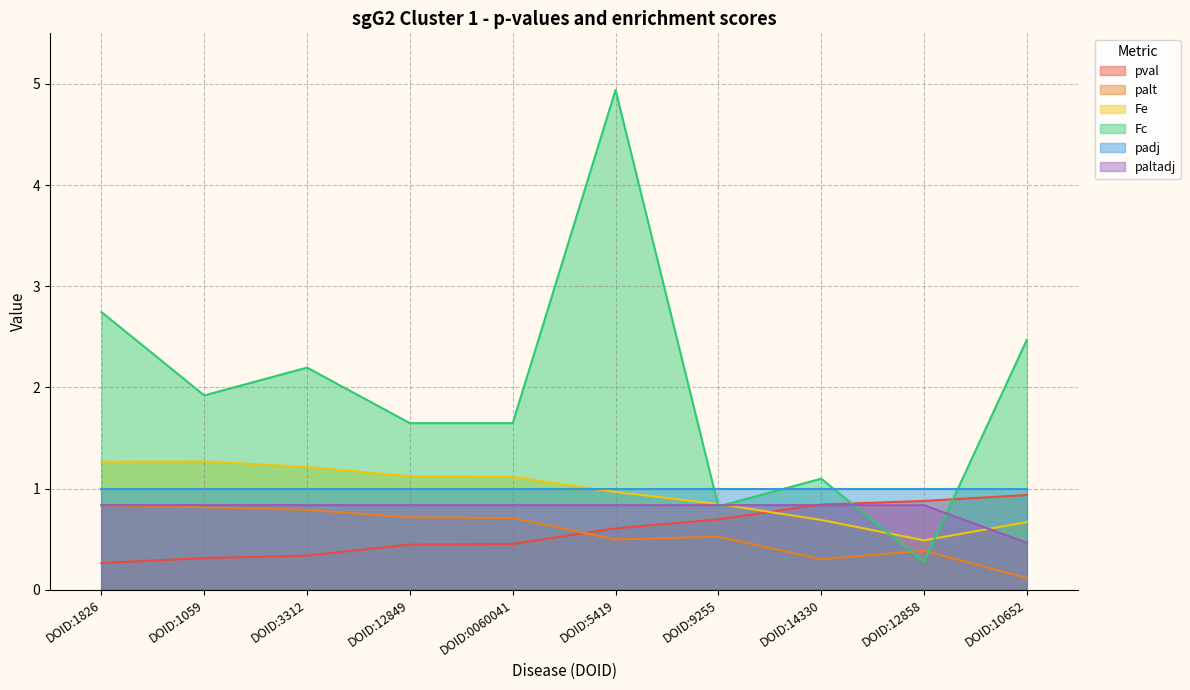

Does the chart have visible grid lines?

Yes